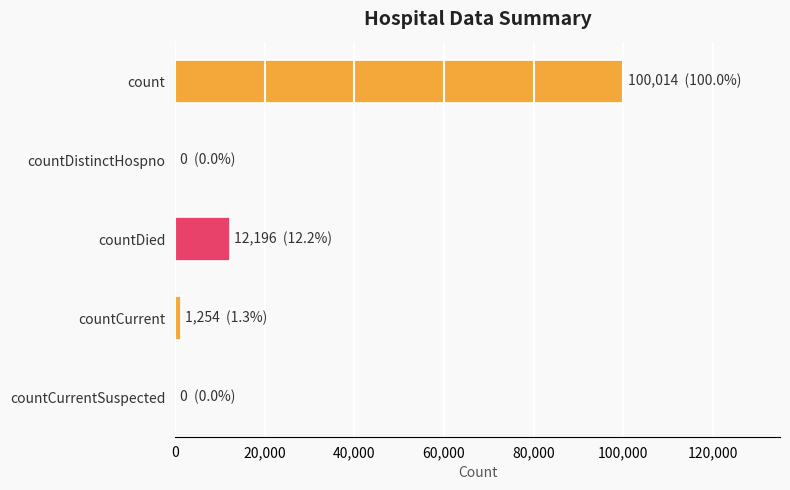

The chart shows a value of 3444 at countDied. True or false?

False